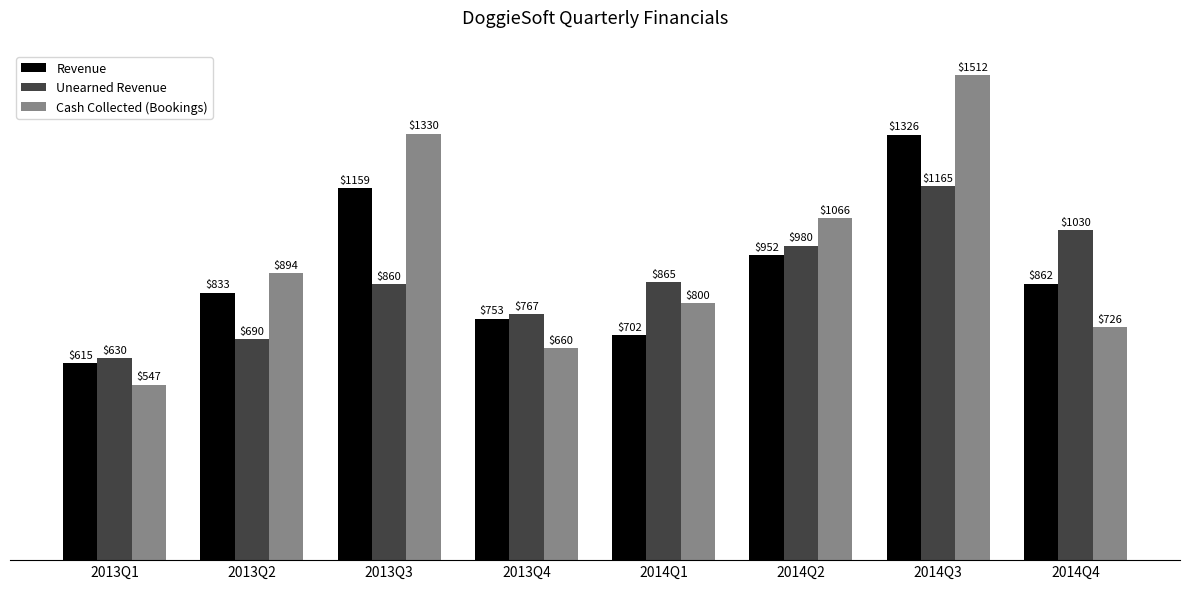

Which category has the lowest value in the Revenue series?

2013Q1